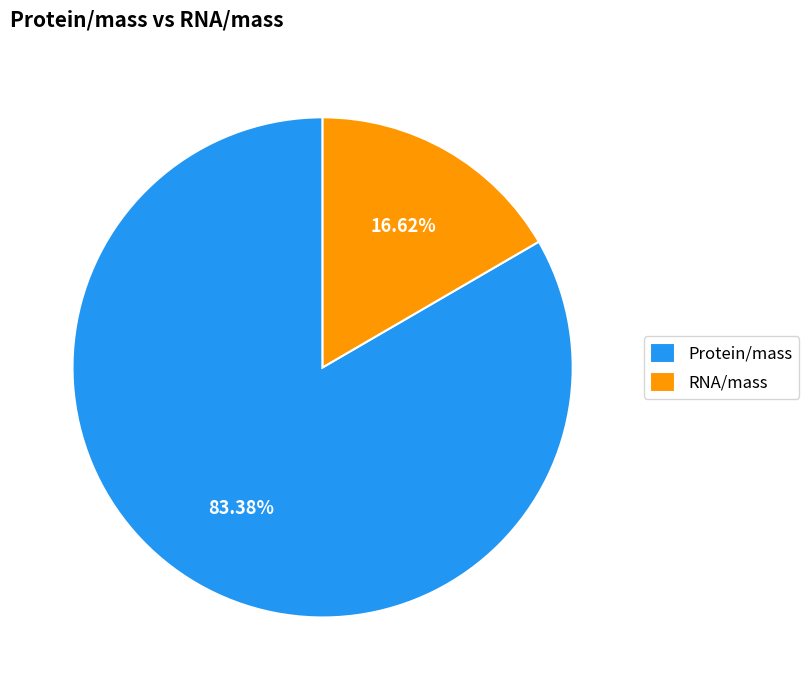

What percentage is NOT represented by Protein/mass?

16.6%